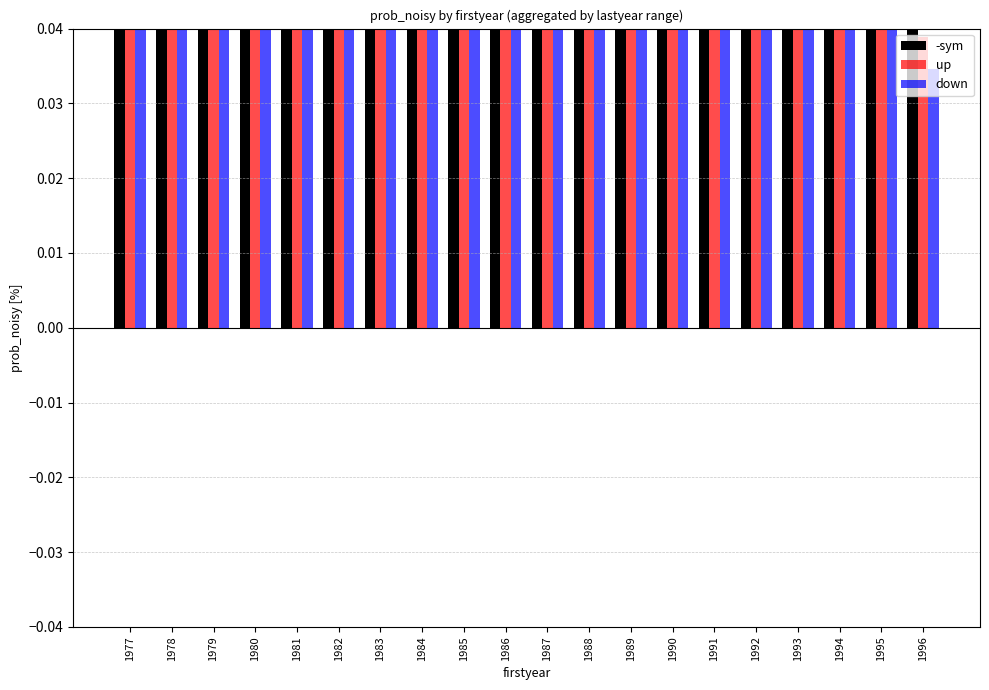

What is the difference between the second highest and minimum values in the up series?

0.3